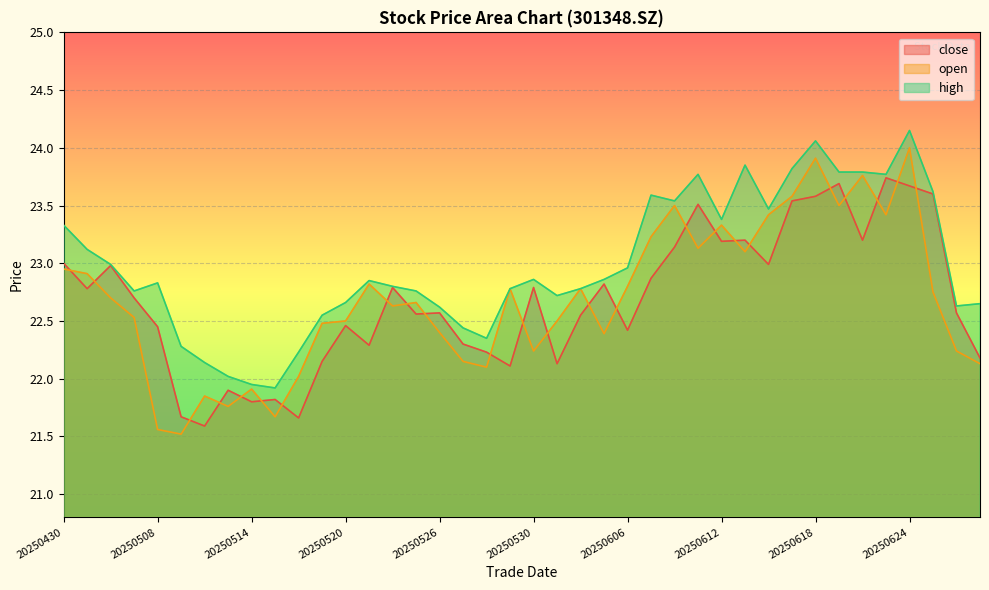

True or false: high has a value of 30.5 at 20250515.

False